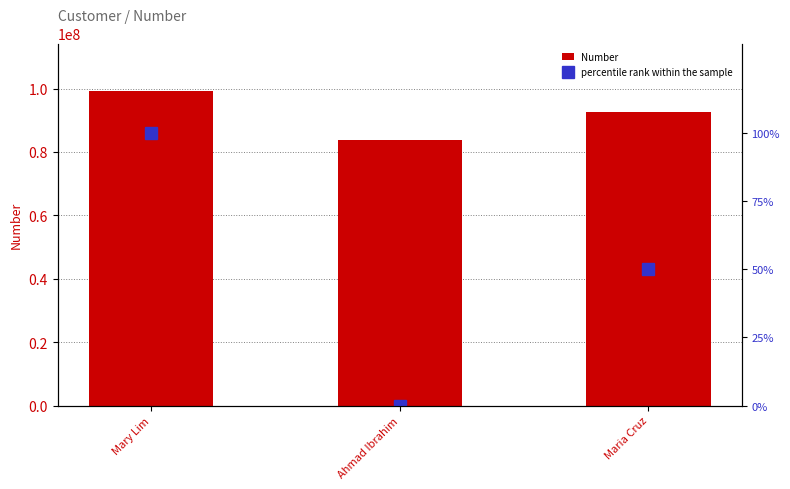

What is the sum of the percentile rank within the sample values at Mary Lim and Maria Cruz?

150